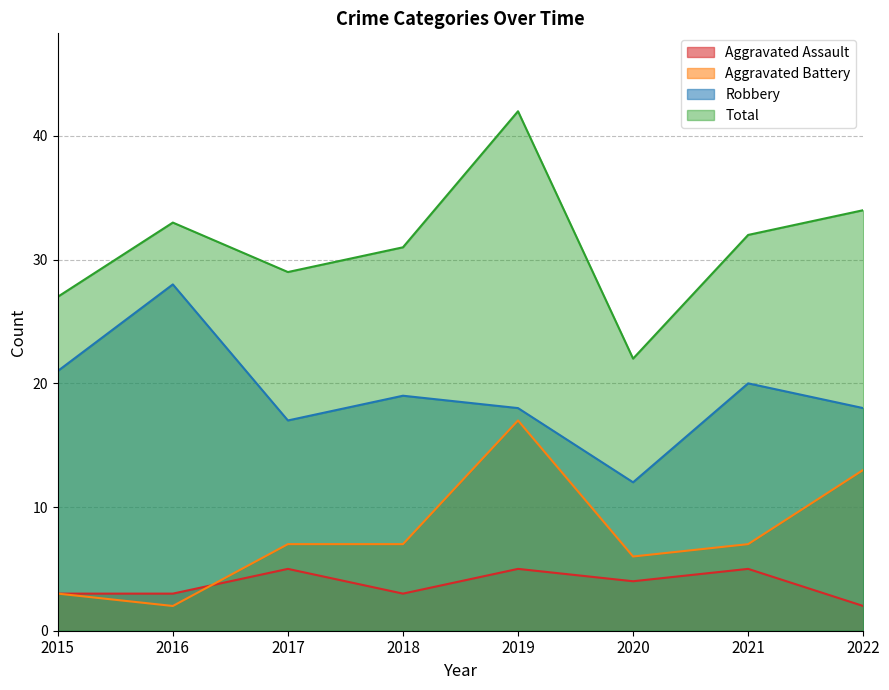

Reading left to right, what are all the values shown in this chart?

Aggravated Assault: 2015=3	2016=3	2017=5	2018=3	2019=5	2020=4	2021=5	2022=2
Aggravated Battery: 2015=3	2016=2	2017=7	2018=7	2019=17	2020=6	2021=7	2022=13
Robbery: 2015=21	2016=28	2017=17	2018=19	2019=18	2020=12	2021=20	2022=18
Total: 2015=27	2016=33	2017=29	2018=31	2019=42	2020=22	2021=32	2022=34